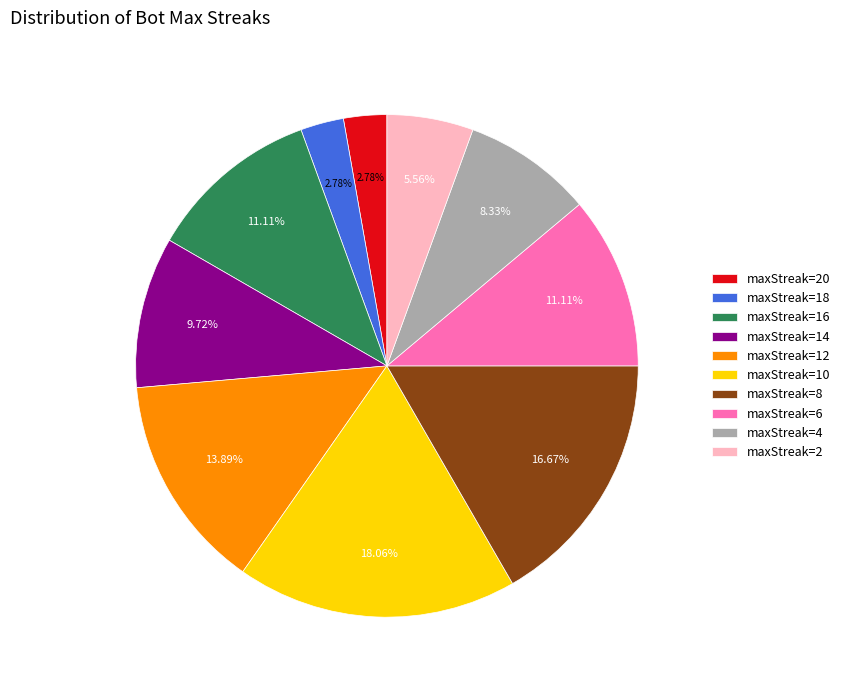

Which slice is the largest?

maxStreak=10